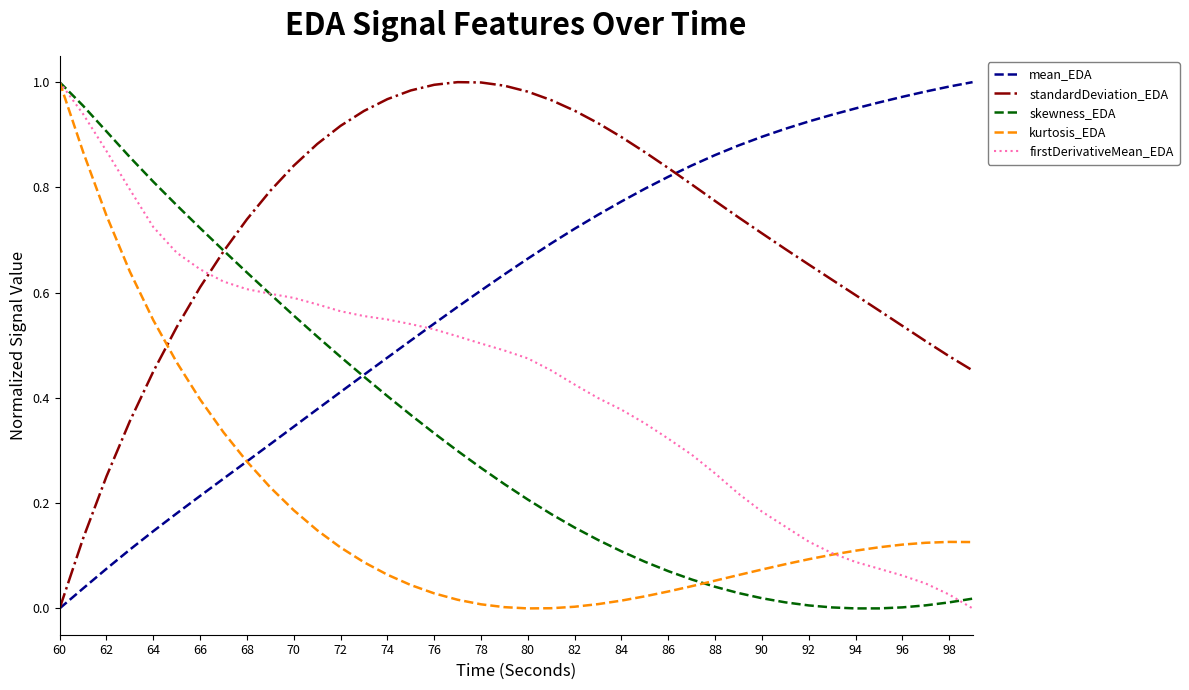

True or false: standardDeviation_EDA and firstDerivativeMean_EDA cross at least once.

True